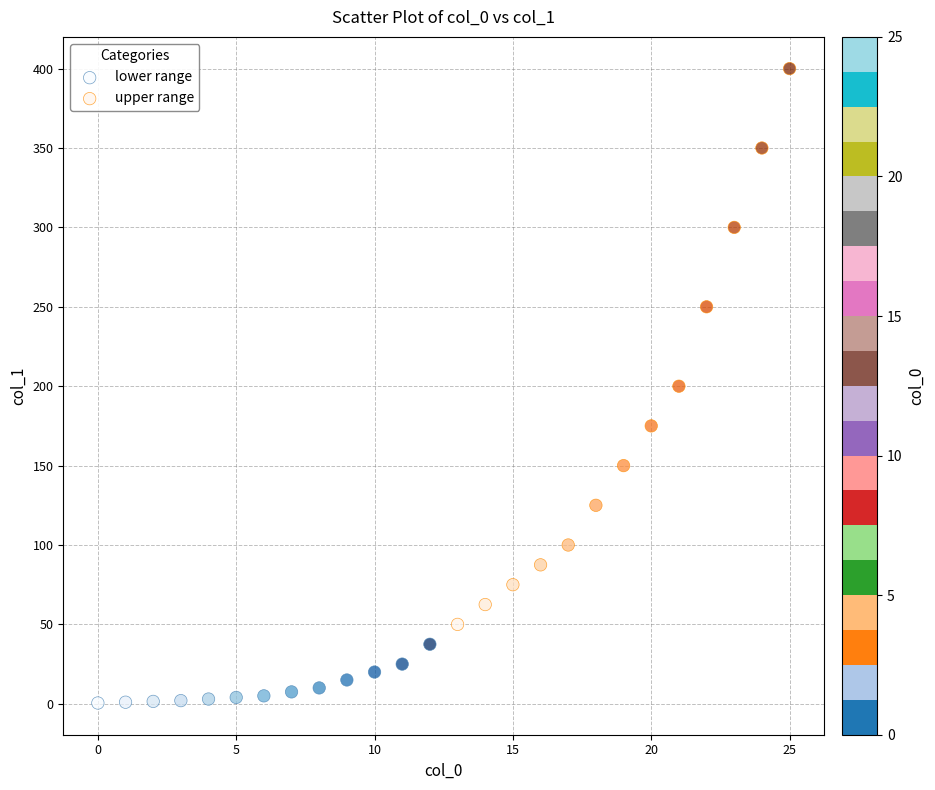

Which series has the largest Y range (max minus min)?

upper range